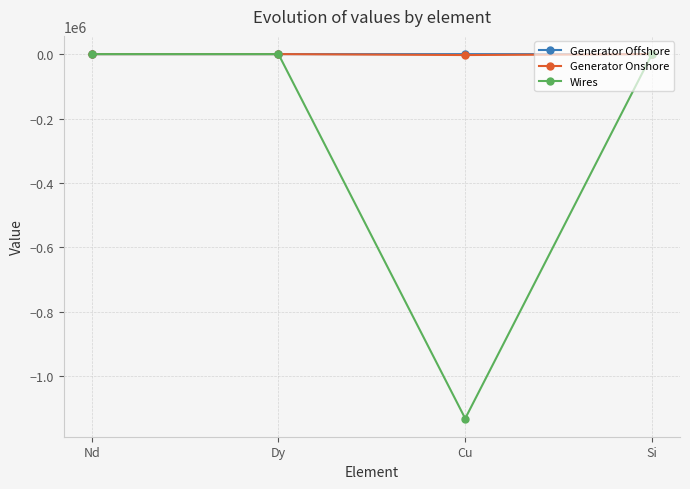

What is the label of the 2nd point from the left?

Dy